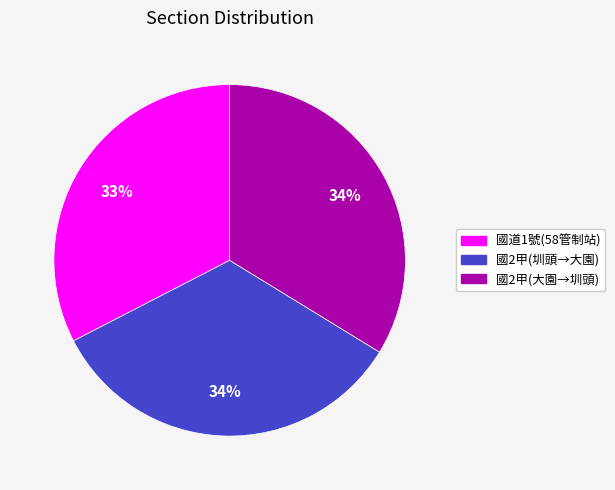

Is there any slice that represents more than half of the pie?

No